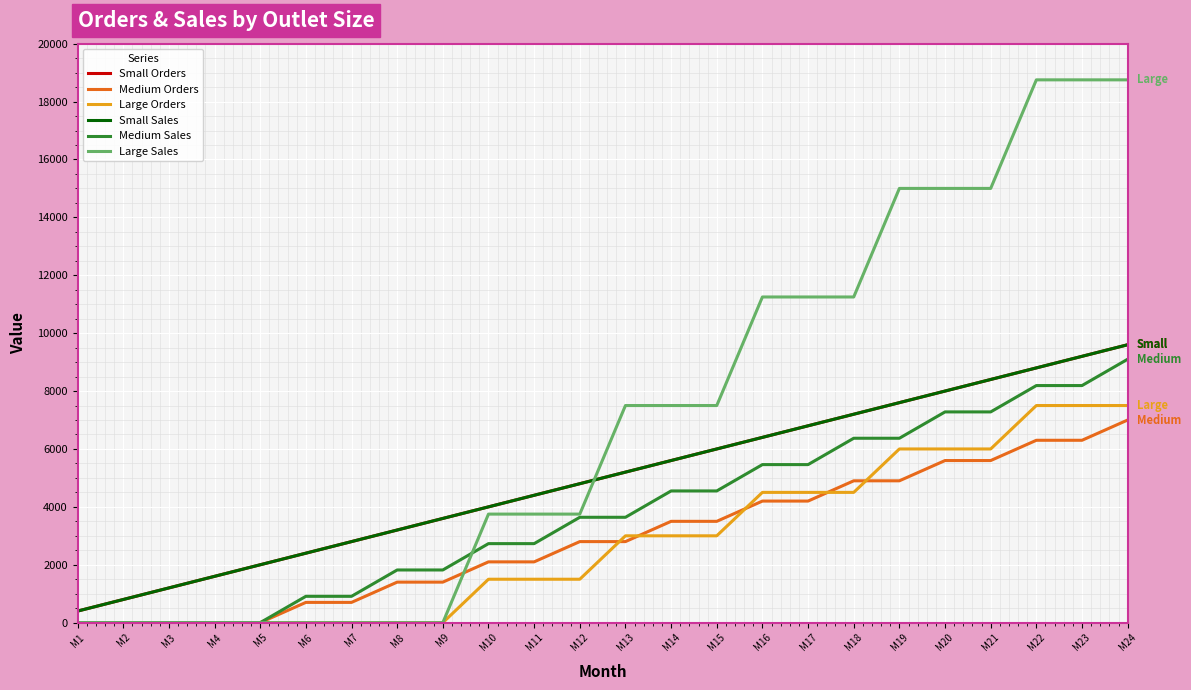

Reading left to right, what are all the values shown in this chart?

Small Orders: 400	800	1200	1600	2000	2400	2800	3200	3600	4000	4400	4800	5200	5600	6000	6400	6800	7200	7600	8000	8400	8800	9200	9600
Medium Orders: 0	0	0	0	0	700	700	1400	1400	2100	2100	2800	2800	3500	3500	4200	4200	4900	4900	5600	5600	6300	6300	7000
Large Orders: 0	0	0	0	0	0	0	0	0	1500	1500	1500	3000	3000	3000	4500	4500	4500	6000	6000	6000	7500	7500	7500
Small Sales: 400	800	1200	1600	2000	2400	2800	3200	3600	4000	4400	4800	5200	5600	6000	6400	6800	7200	7600	8000	8400	8800	9200	9600
Medium Sales: 0	0	0	0	0	910	910	1820	1820	2730	2730	3640	3640	4550	4550	5460	5460	6370	6370	7280	7280	8190	8190	9100
Large Sales: 0	0	0	0	0	0	0	0	0	3750	3750	3750	7500	7500	7500	11250	11250	11250	15000	15000	15000	18750	18750	18750